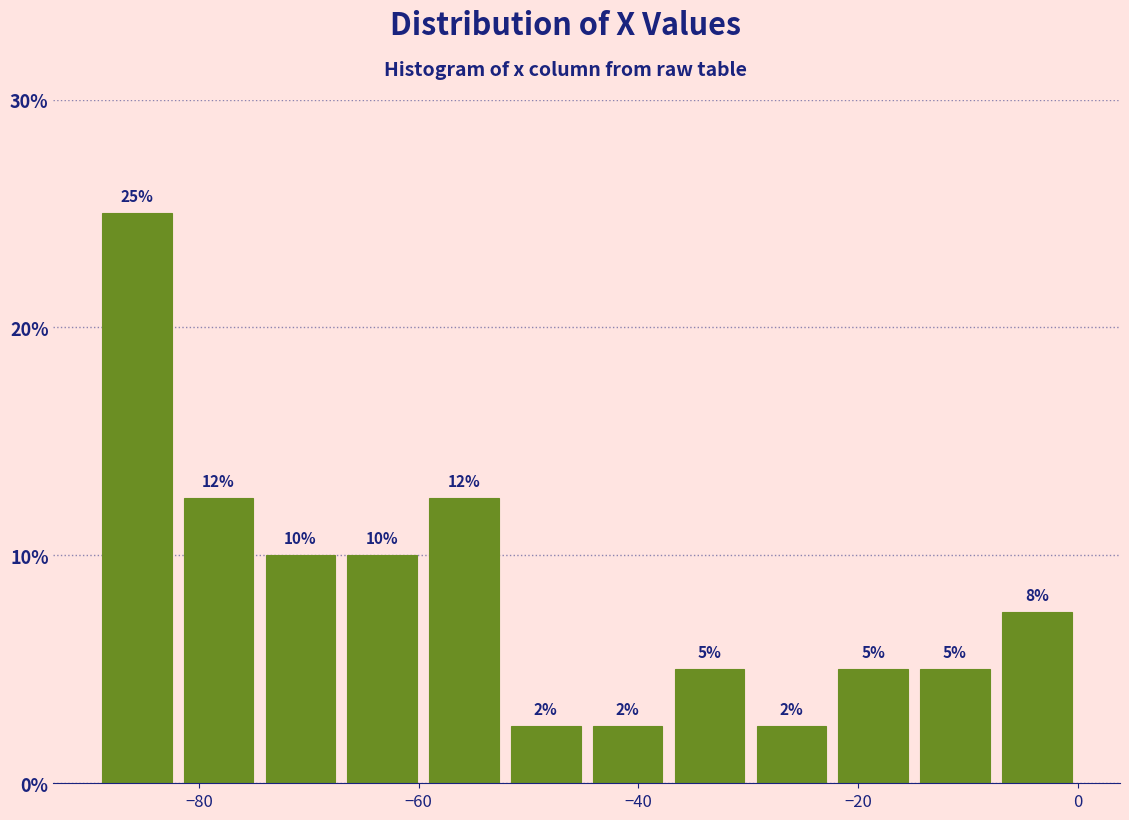

Read against the x-axis, roughly where is the centre of the tallest bar?

-86